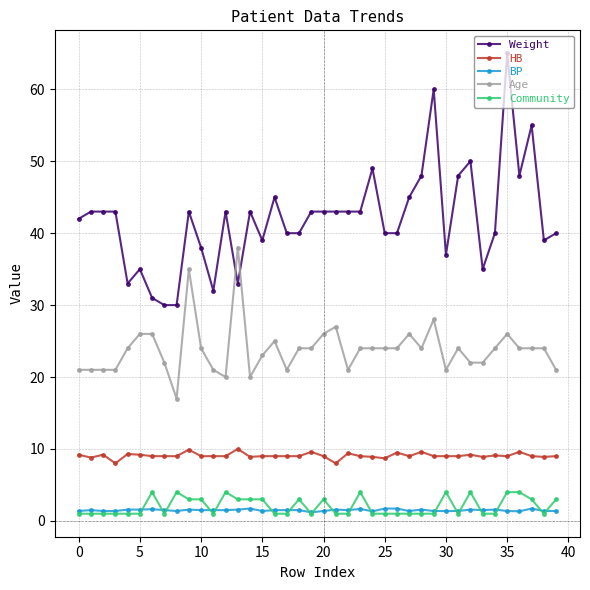

Does the chart display data point markers on the line(s)?

Yes